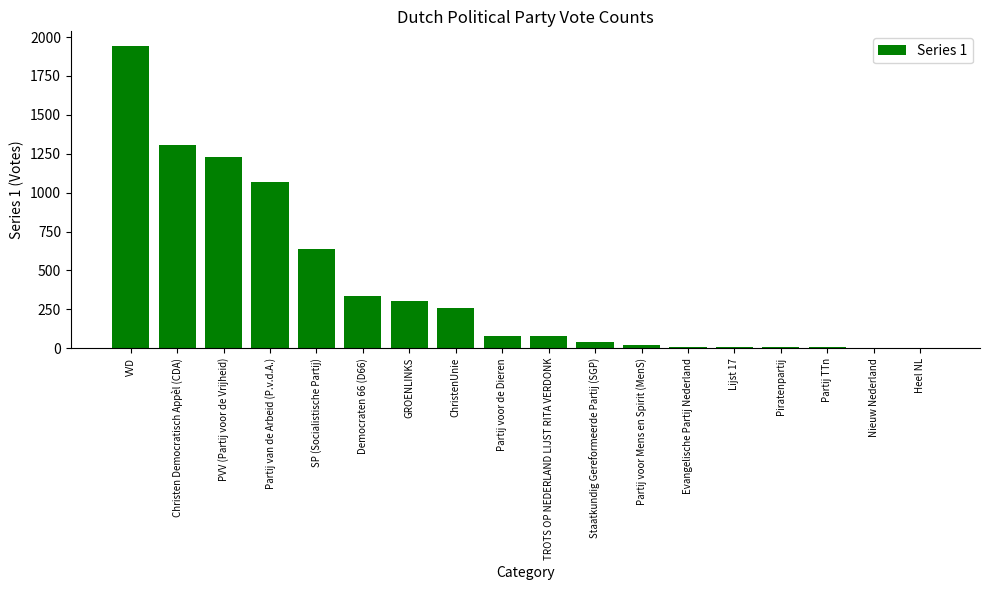

Read the value at Partij voor Mens en Spirit (MenS).

18